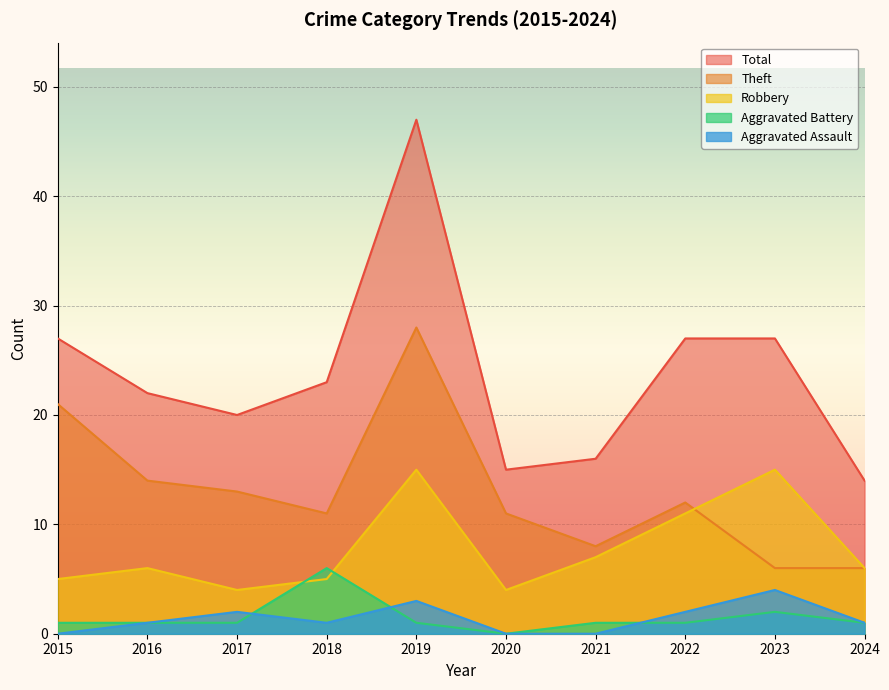

Reading left to right, extract all data points from this chart.

Aggravated Assault: 2015=0	2016=1	2017=2	2018=1	2019=3	2020=0	2021=0	2022=2	2023=4	2024=1
Aggravated Battery: 2015=1	2016=1	2017=1	2018=6	2019=1	2020=0	2021=1	2022=1	2023=2	2024=1
Robbery: 2015=5	2016=6	2017=4	2018=5	2019=15	2020=4	2021=7	2022=11	2023=15	2024=6
Theft: 2015=21	2016=14	2017=13	2018=11	2019=28	2020=11	2021=8	2022=12	2023=6	2024=6
Total: 2015=27	2016=22	2017=20	2018=23	2019=47	2020=15	2021=16	2022=27	2023=27	2024=14